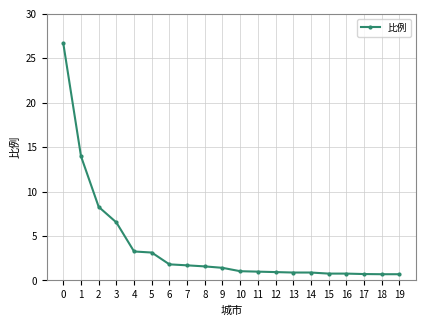

What is the ratio of the value at 9 to the value at 8?

0.9